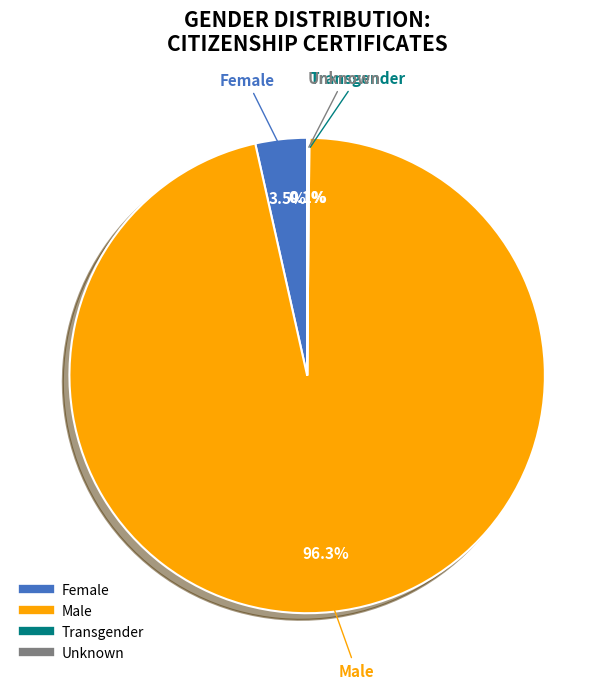

What is the total percentage of Female and Male?

99.8%